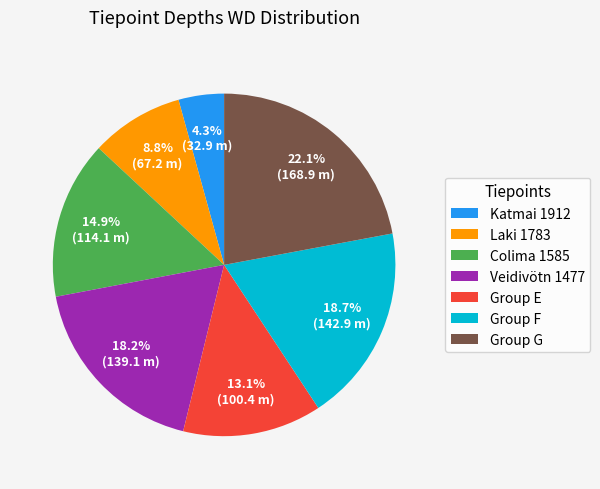

To the nearest percent, what is the average slice percentage?

14%